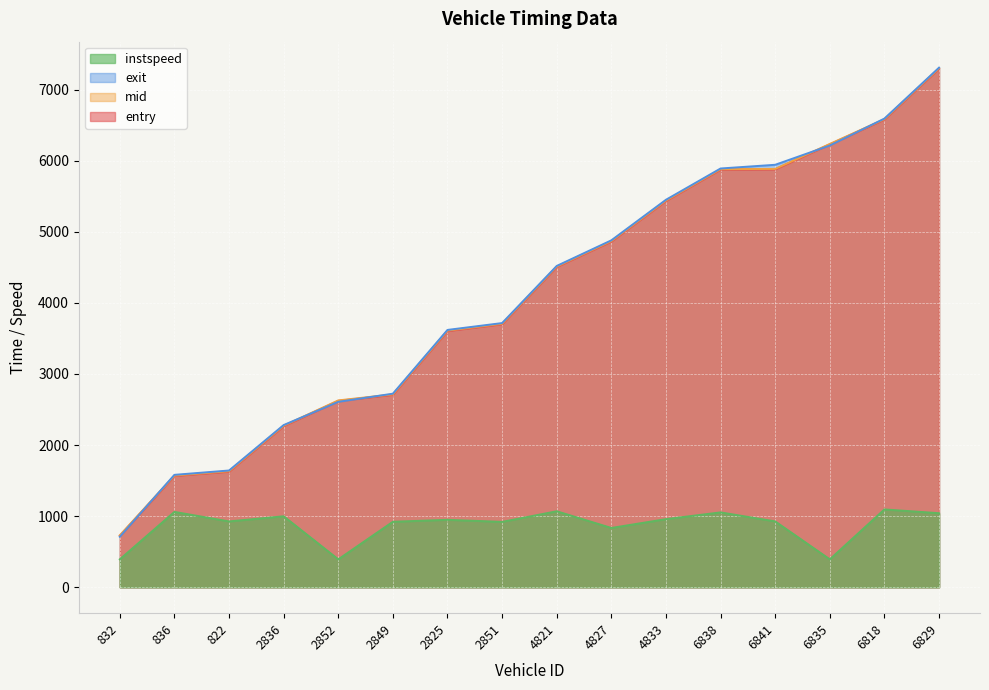

Reading left to right, what are all the values shown in this chart?

entry: 723.8	1565.8	1625.7	2266.3	2621.7	2707.0	3603.8	3700.0	4505.7	4863.5	5434.4	5875.6	5879.0	6230.9	6580.4	7295.8
mid: 730.4	1571.1	1632.1	2272.0	2628.0	2713.1	3610.3	3706.2	4511.4	4870.1	5440.3	5881.2	5885.0	6236.3	6585.4	7301.2
exit: 710.1	1580.9	1641.9	2281.3	2607.9	2722.9	3619.9	3716.2	4519.9	4880.3	5451.0	5891.0	5943.2	6214.6	6593.4	7309.8
instspeed: 392.1	1059.7	925.7	998.0	392.1	920.9	948.2	919.1	1068.5	833.6	957.8	1052.6	925.8	392.1	1094.4	1041.2